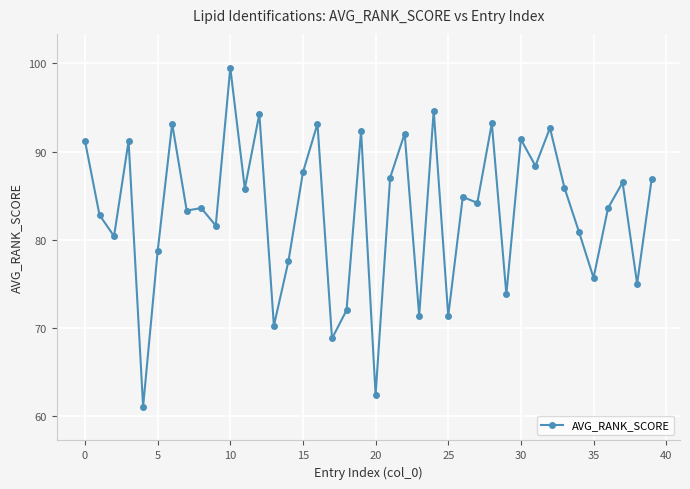

What is the average value?

83.3